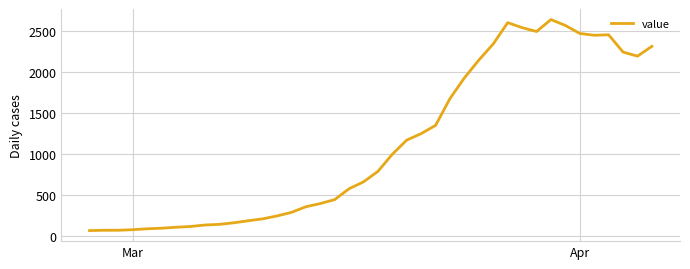

What is the difference between the maximum and minimum values?

2577